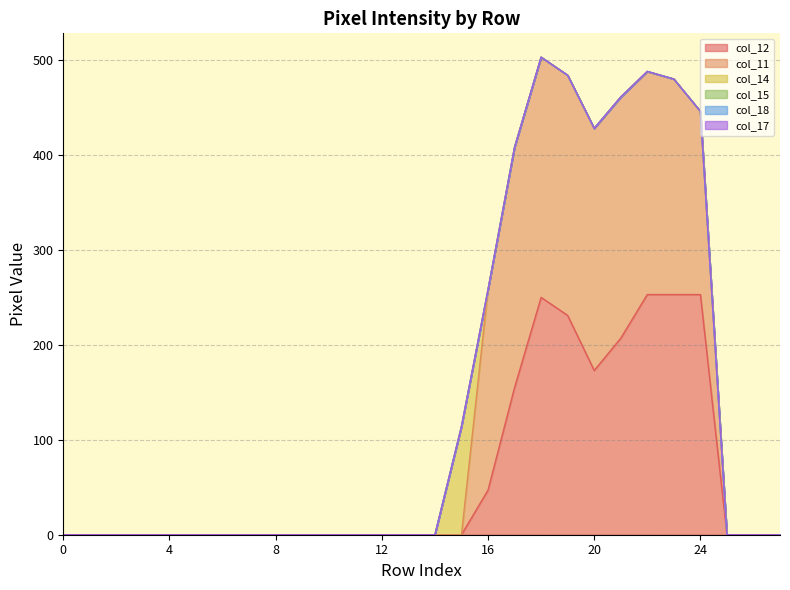

Is it true that col_14 equals 0 at 19?

True